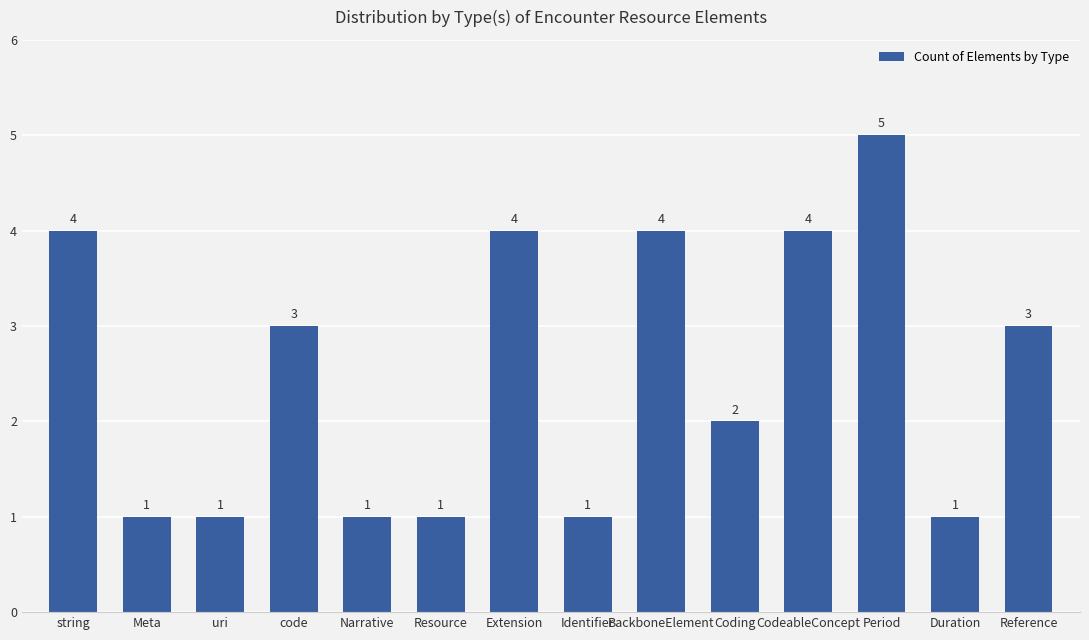

What is the value of the 8th bar from the left?

1